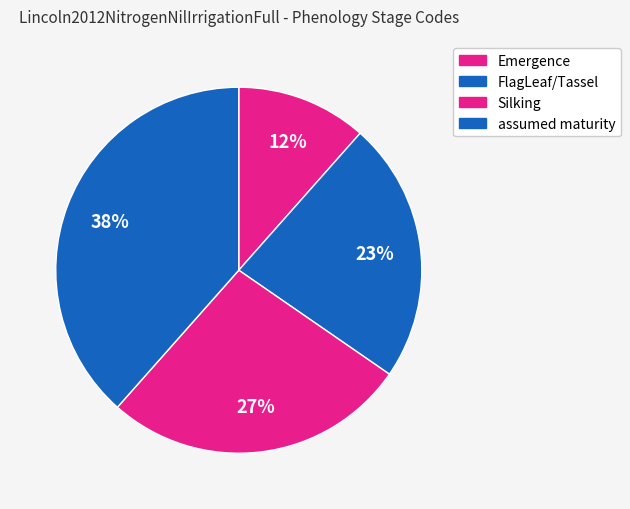

Count the number of slices in the pie.

4